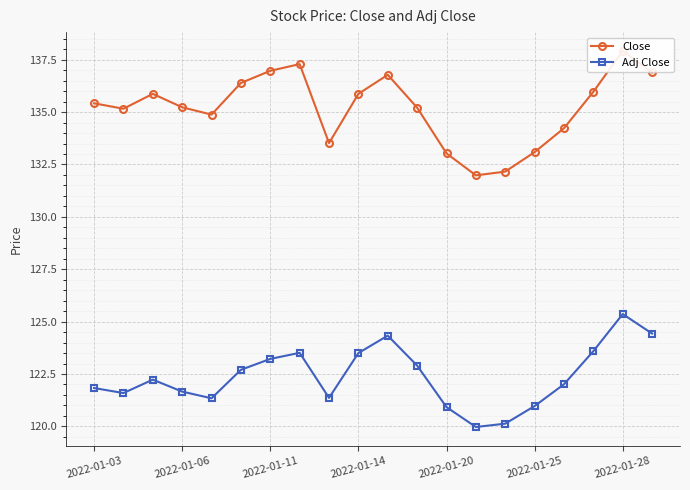

The Adj Close series shows 208.2 at 2022-01-14. True or false?

False